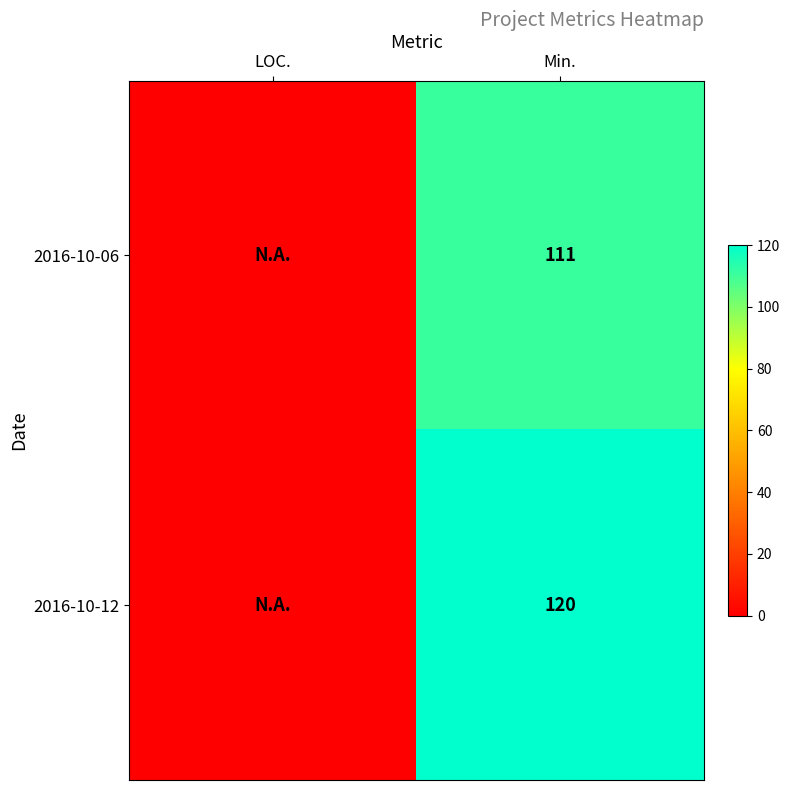

At Min., list the series in order from largest to smallest.

2016-10-12, 2016-10-06